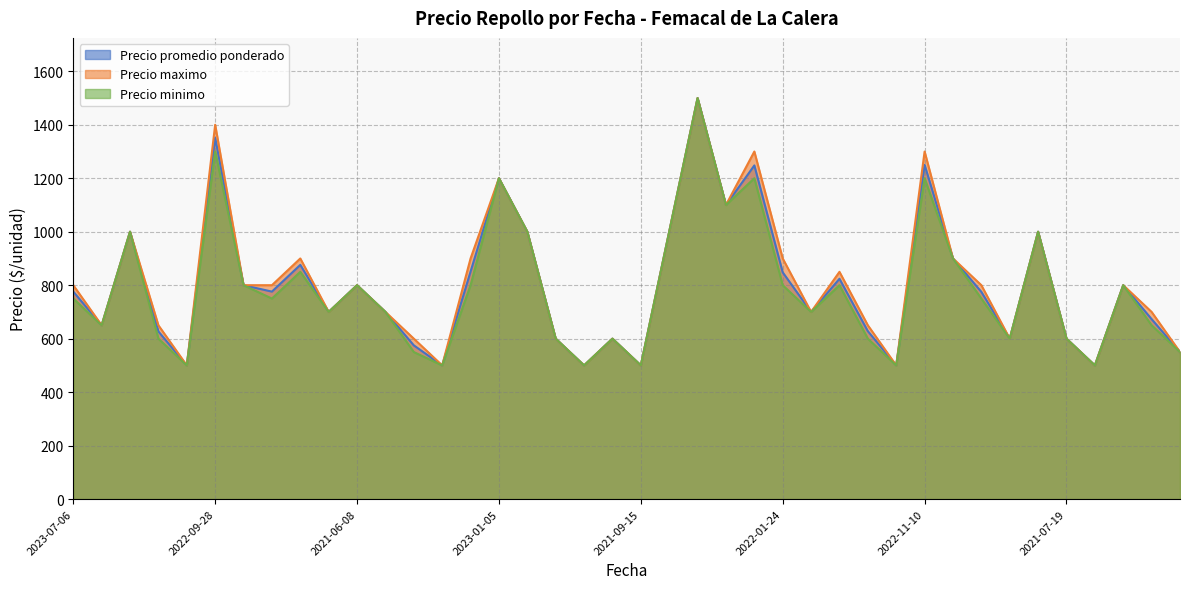

What is the minimum value for Precio maximo?

500